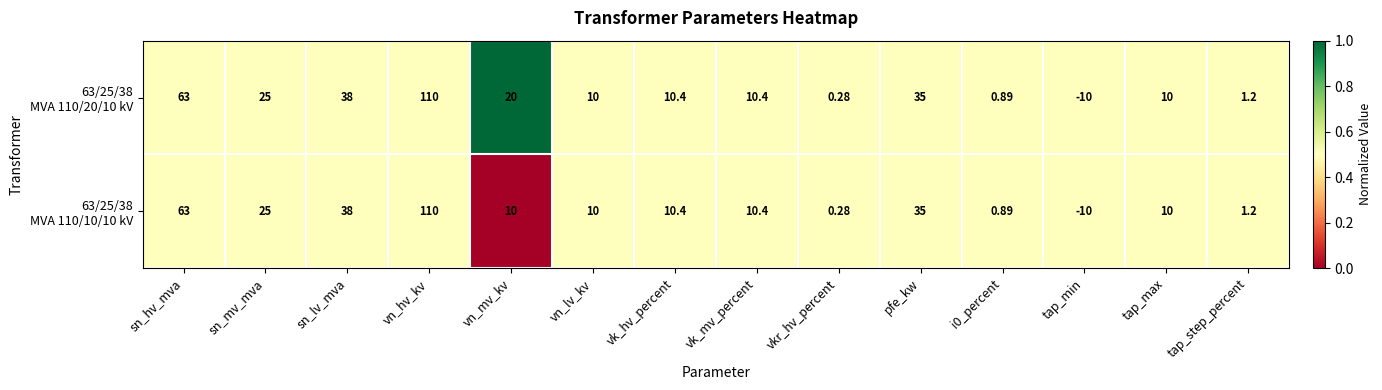

Which label corresponds to the smallest value in the chart?

tap_min